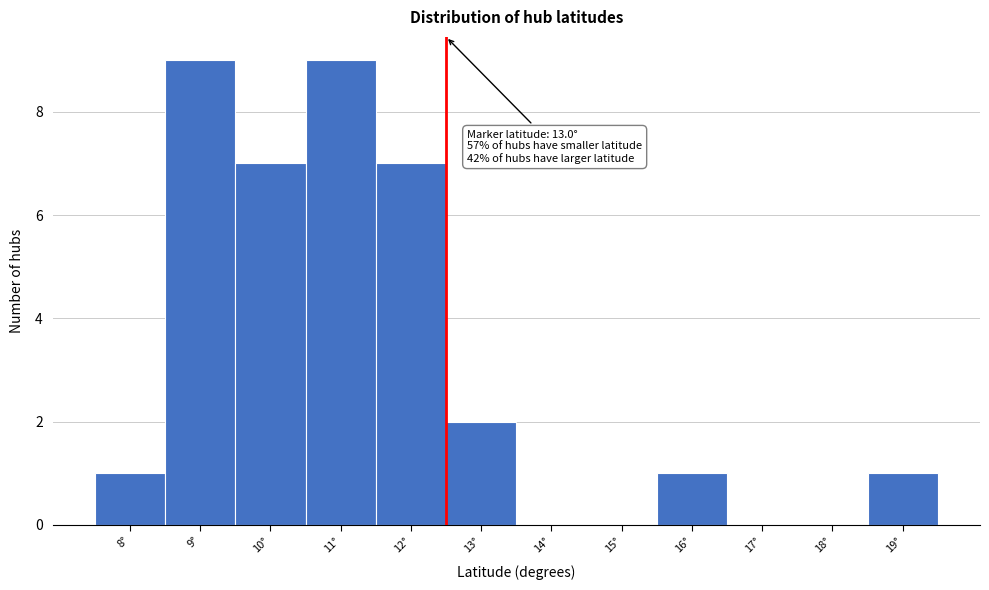

Reading left to right, transcribe all the data shown in this chart.

8°=1	9°=9	10°=7	11°=9	12°=7	13°=2	14°=0	15°=0	16°=1	17°=0	18°=0	19°=1